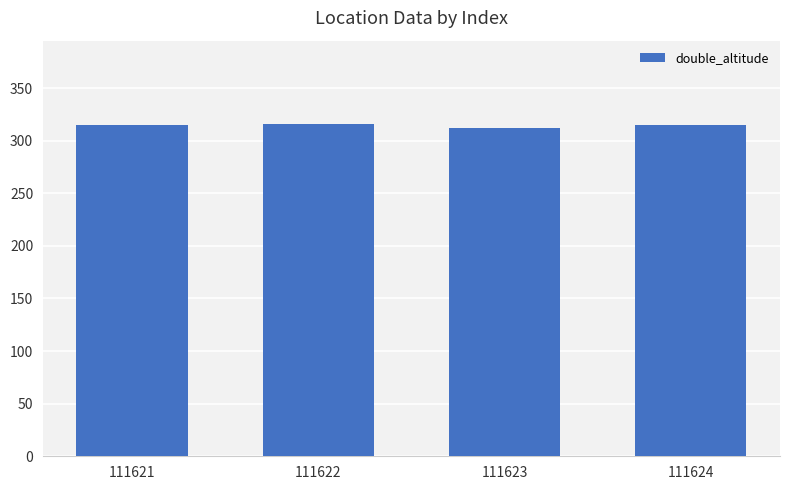

Is it true that the value at 111624 is 315?

True